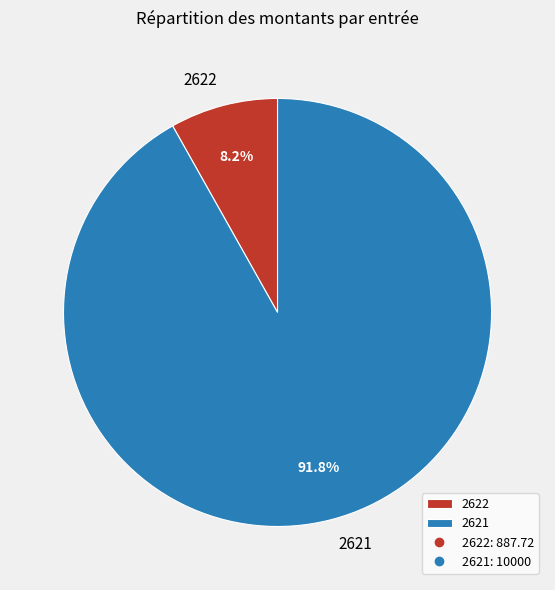

What percentage is the 2622 slice, to the nearest percent?

8%